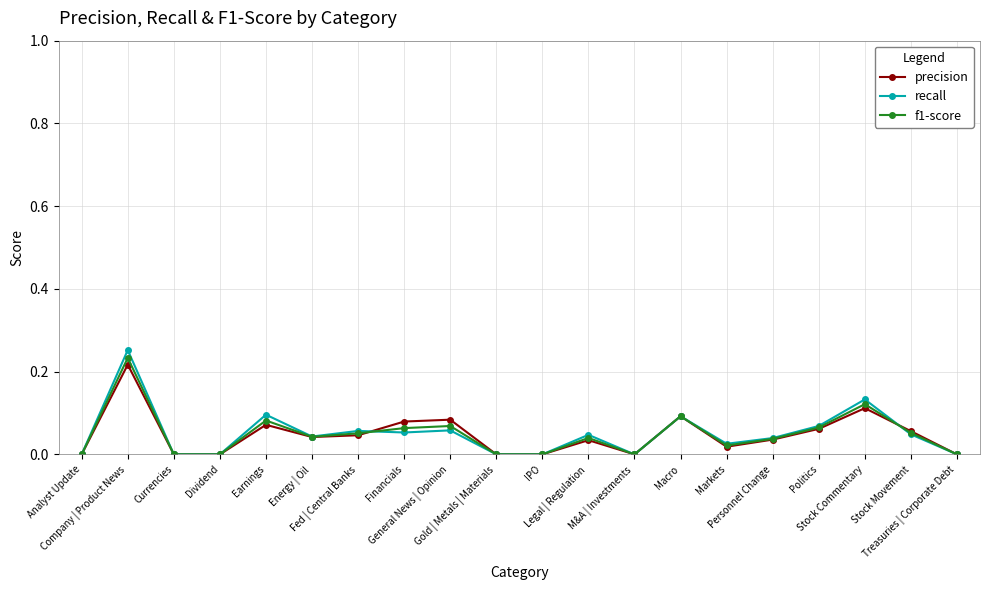

Which series has the largest range (max minus min)?

recall